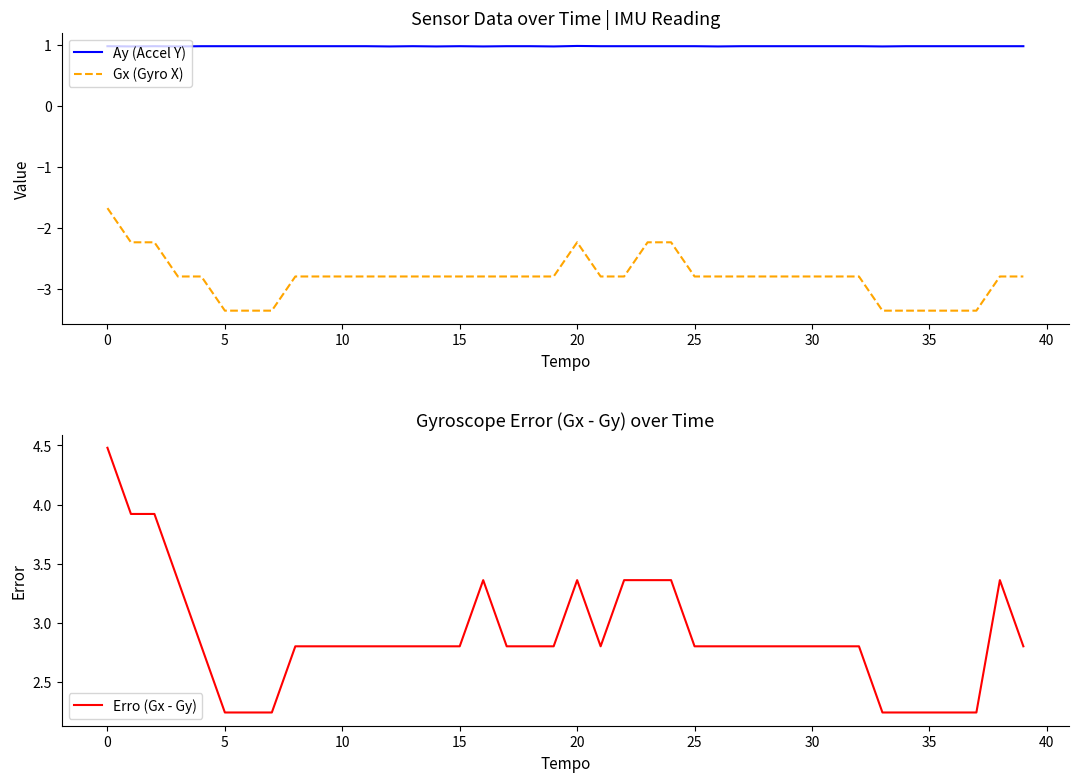

What is the total value across all series at 14?

1.0